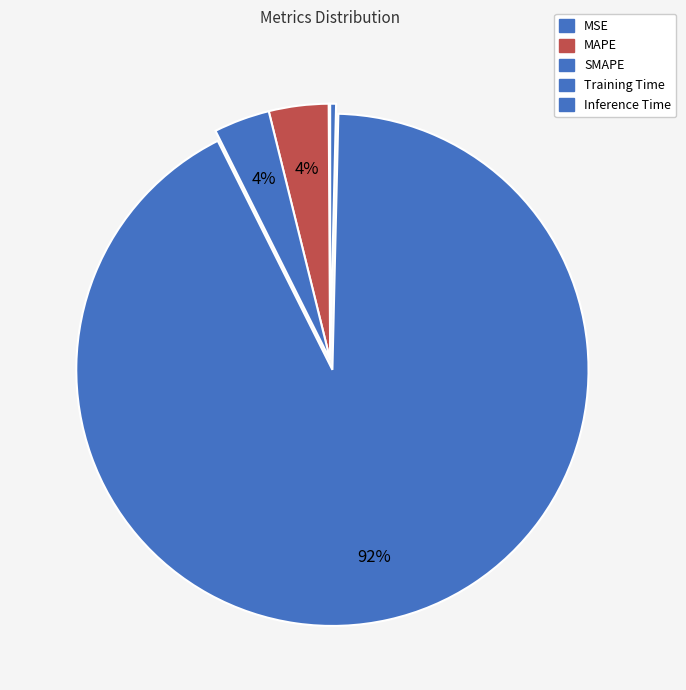

Which slice represents more than half of the pie?

Training Time